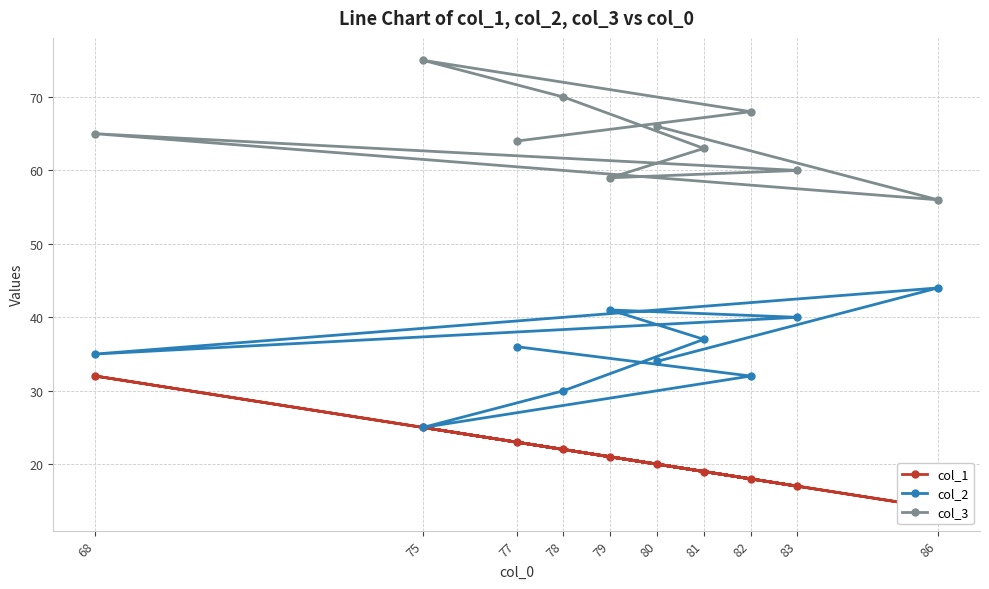

What are all the series names shown in the legend?

col_1, col_2, col_3